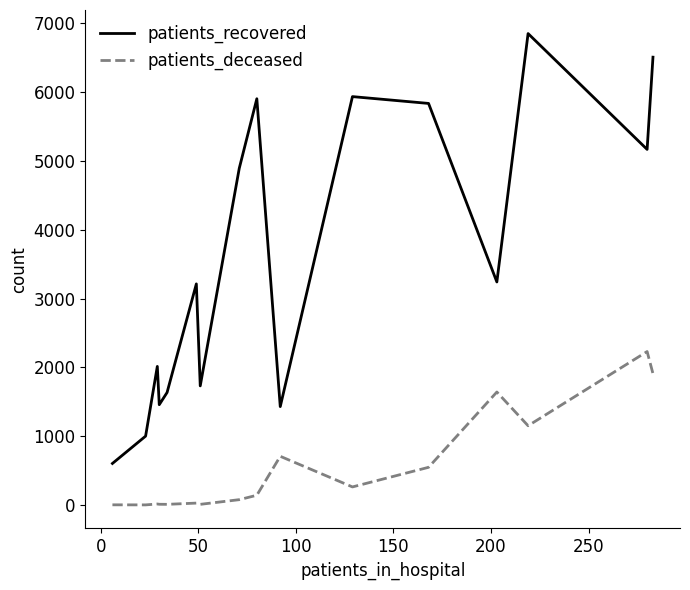

List the series in order of their peak value, lowest first.

patients_deceased, patients_recovered